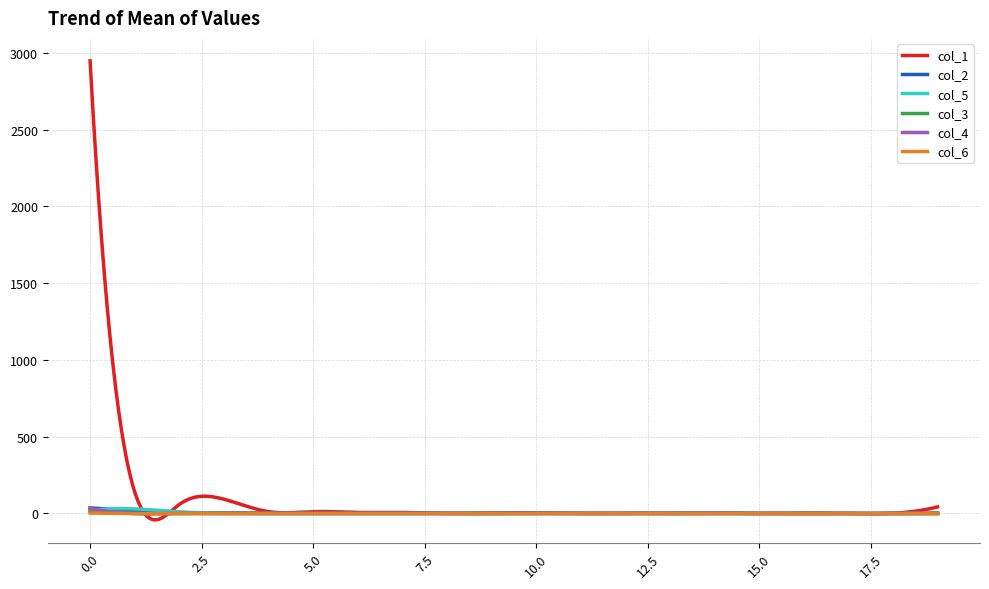

Which series has the largest range (max minus min)?

col_1